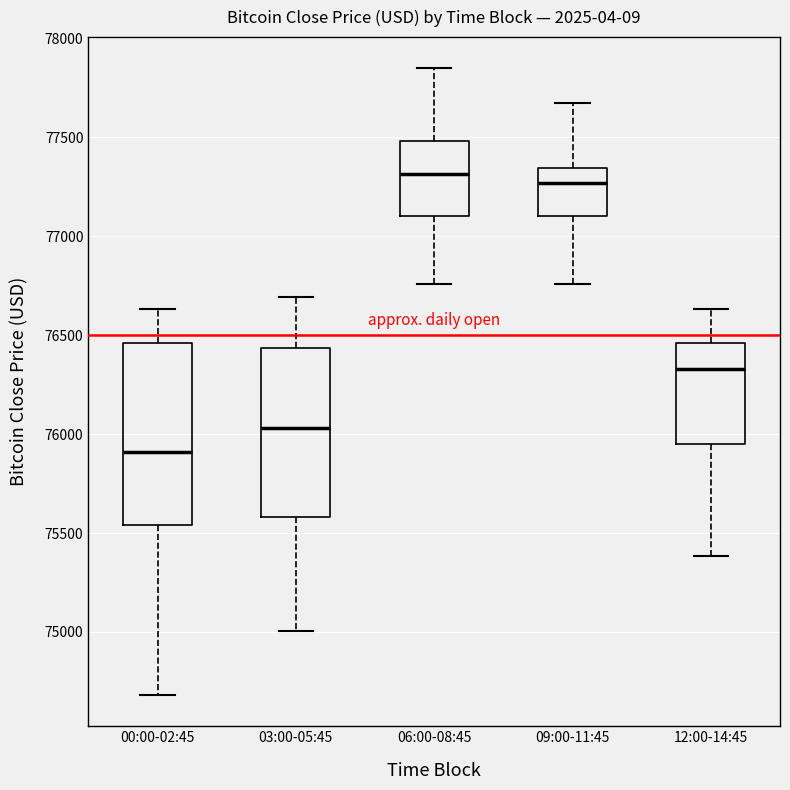

Which box is the tallest, from its lower edge to its upper edge?

00:00-02:45